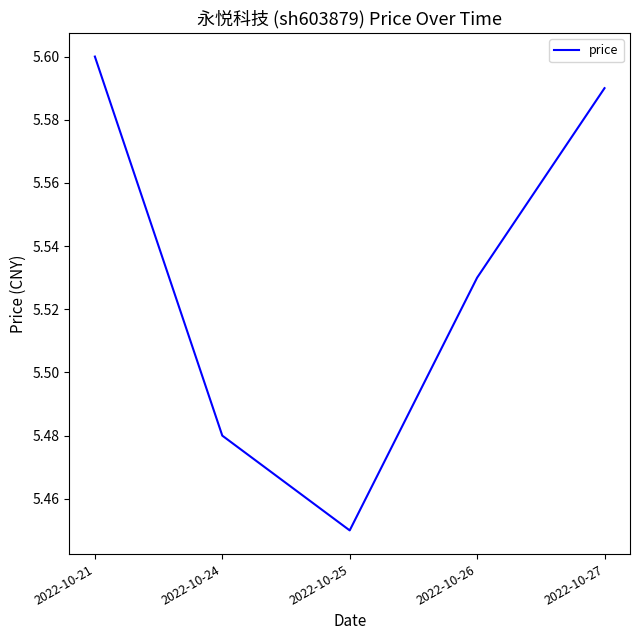

At which label is the value closest to 5?

2022-10-25